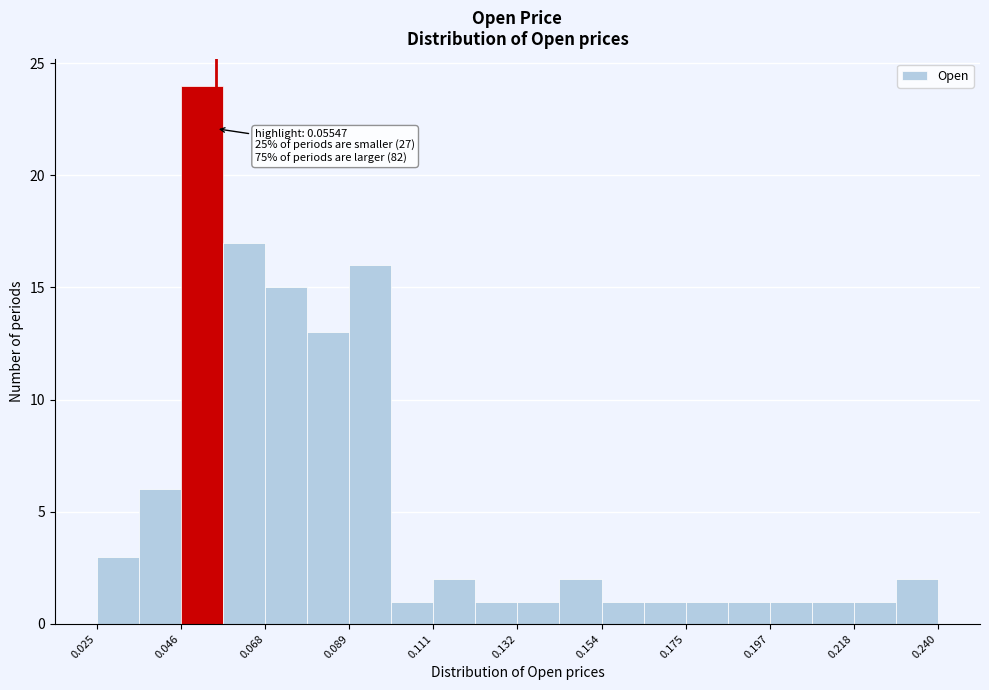

Around what value on the x-axis is the tallest bar? Give the approximate position of its centre, as read against the axis.

0.050